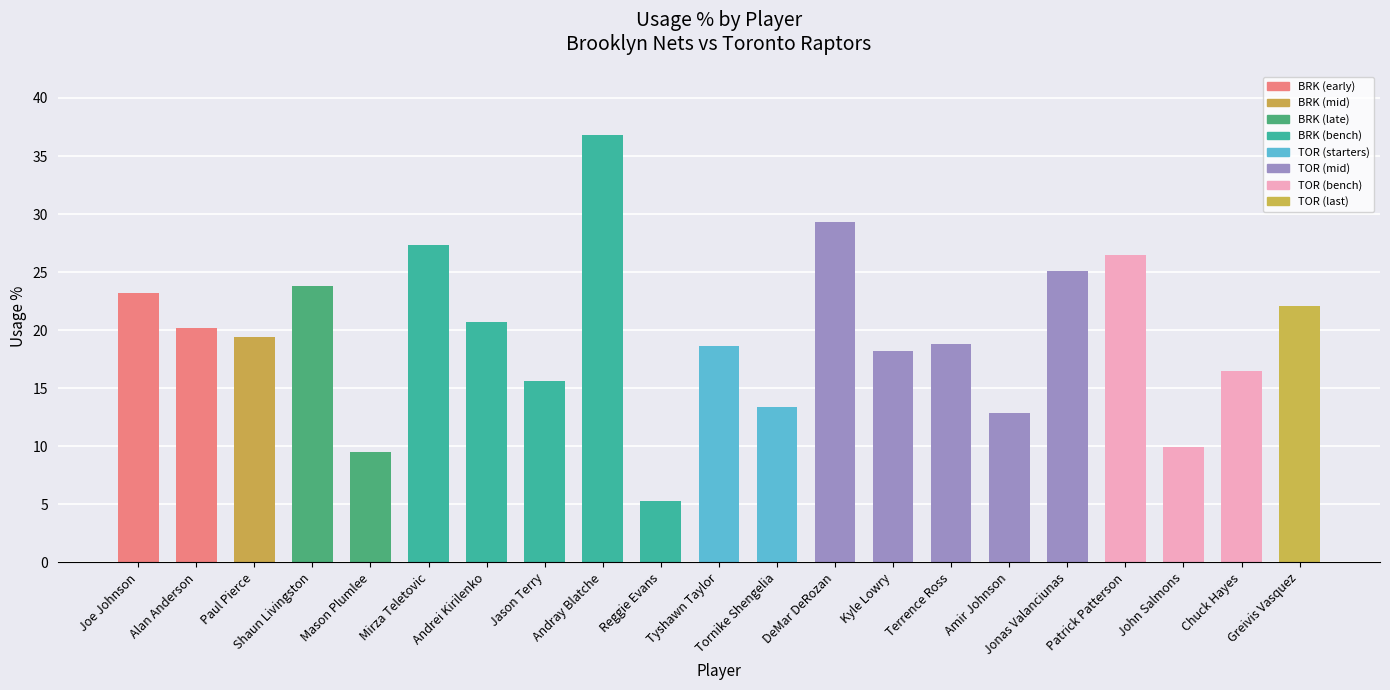

Are the bars horizontal?

No